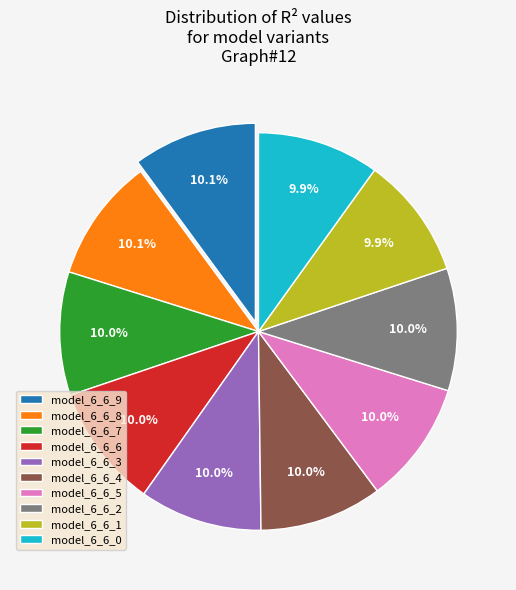

Is model_6_6_6 the majority of the pie?

No